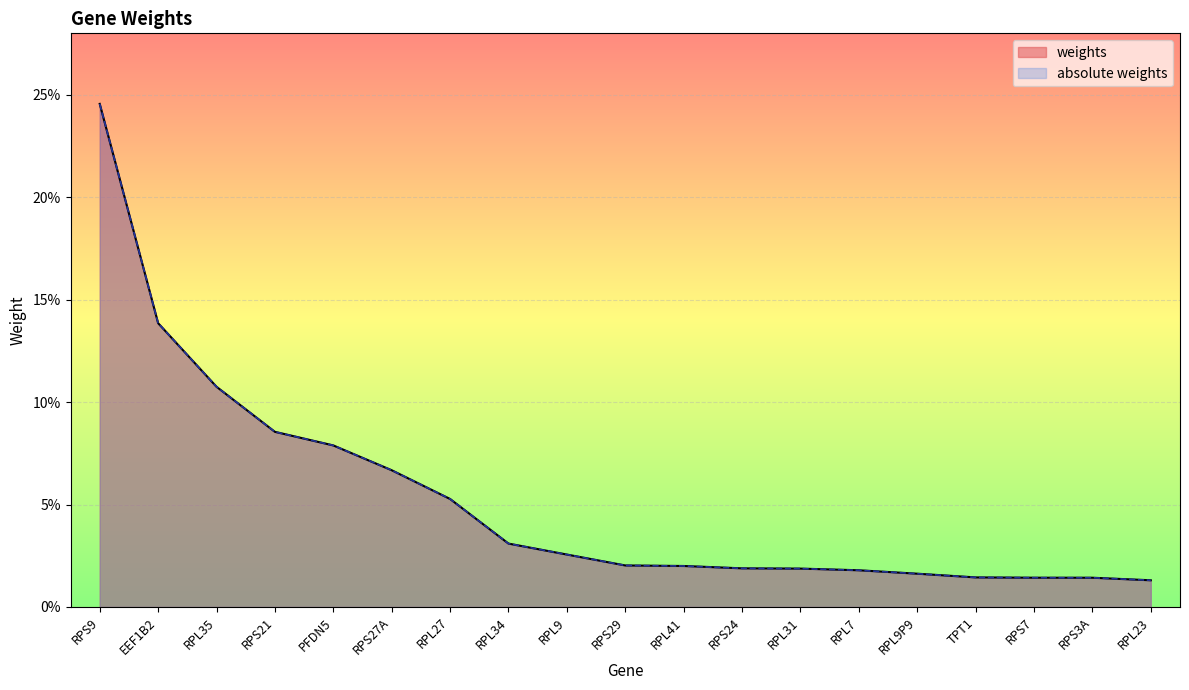

What are all the series names shown in the legend?

weights, absolute weights